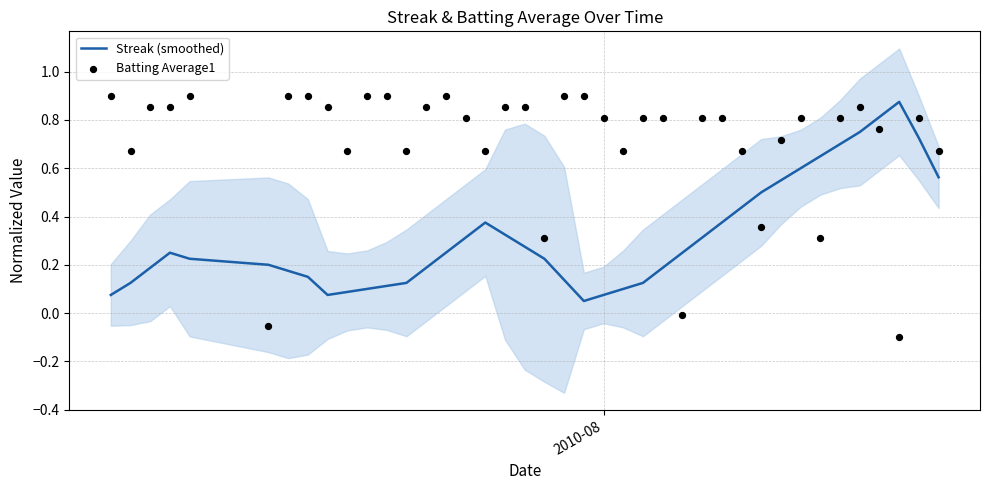

At how many categories does at least one series exceed 0?

40